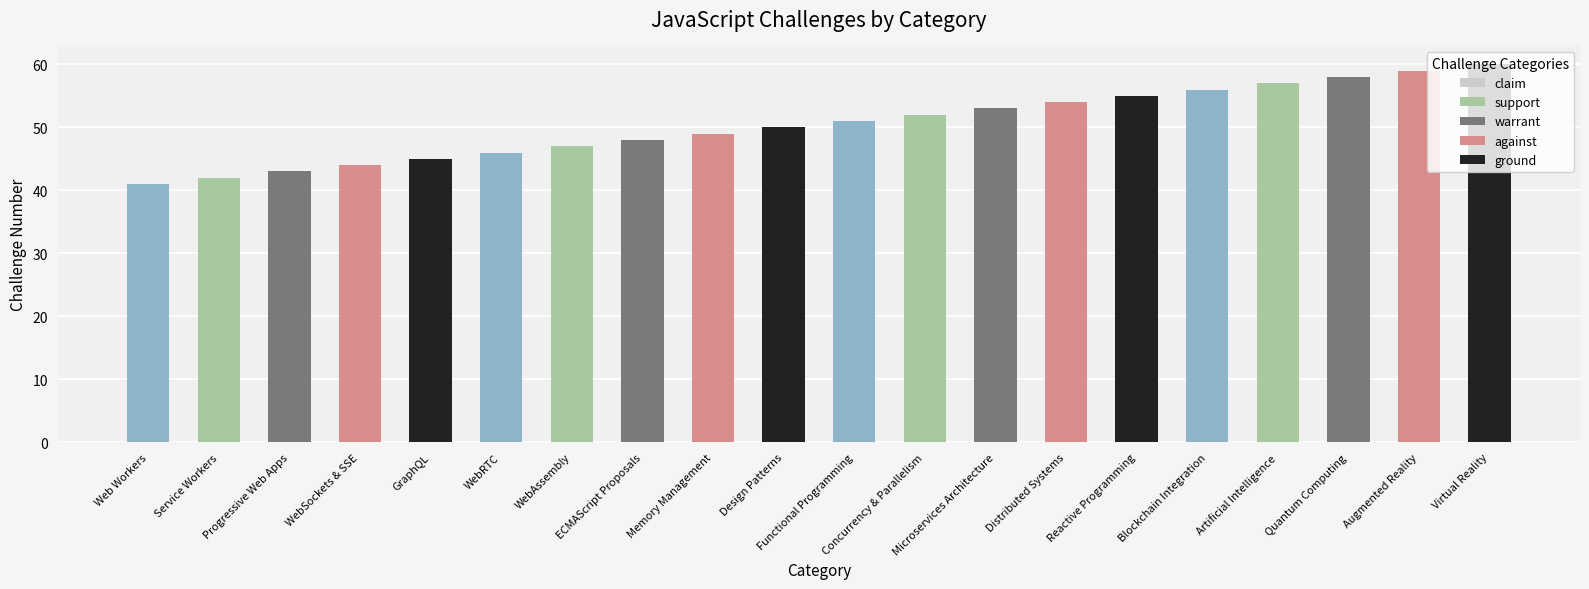

What is the approximate value at Blockchain Integration, to the nearest 5?

55